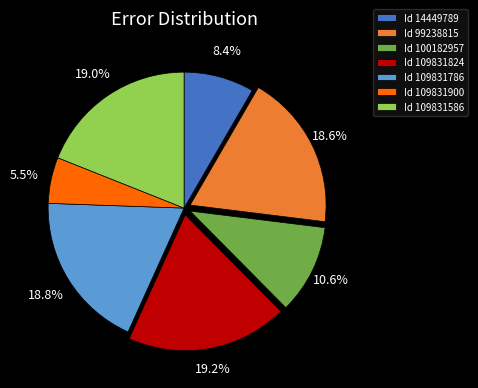

How many slices are in this pie chart?

7